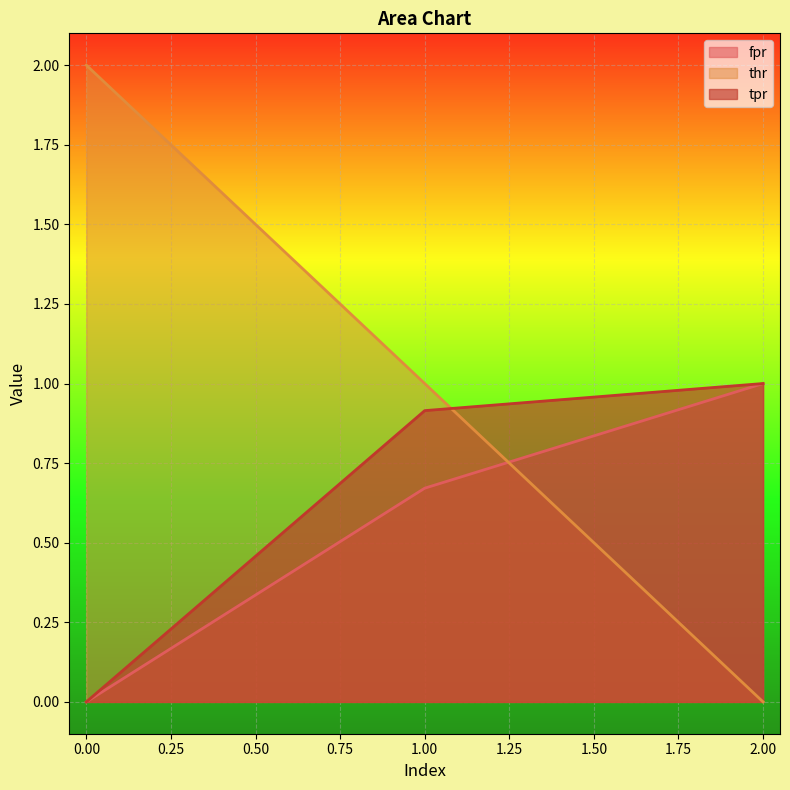

What is the spread (max minus min) of values at 1?

0.3